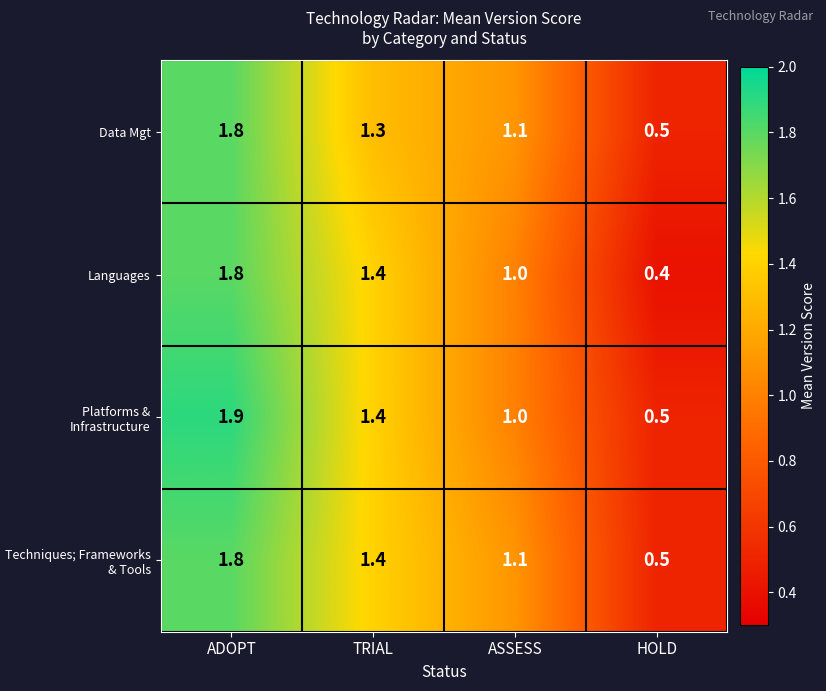

List the labels in order of Data Mgt value, largest first.

ADOPT, TRIAL, ASSESS, HOLD